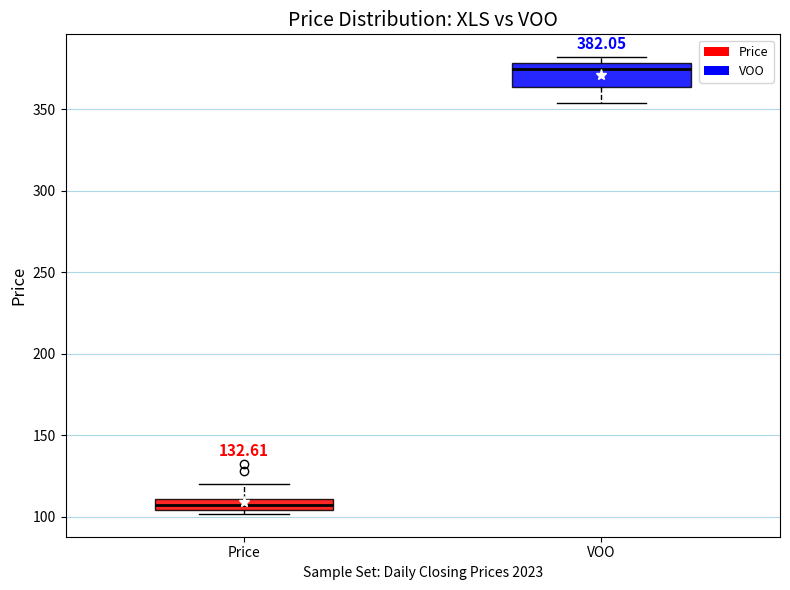

Which box's median line is the highest?

VOO